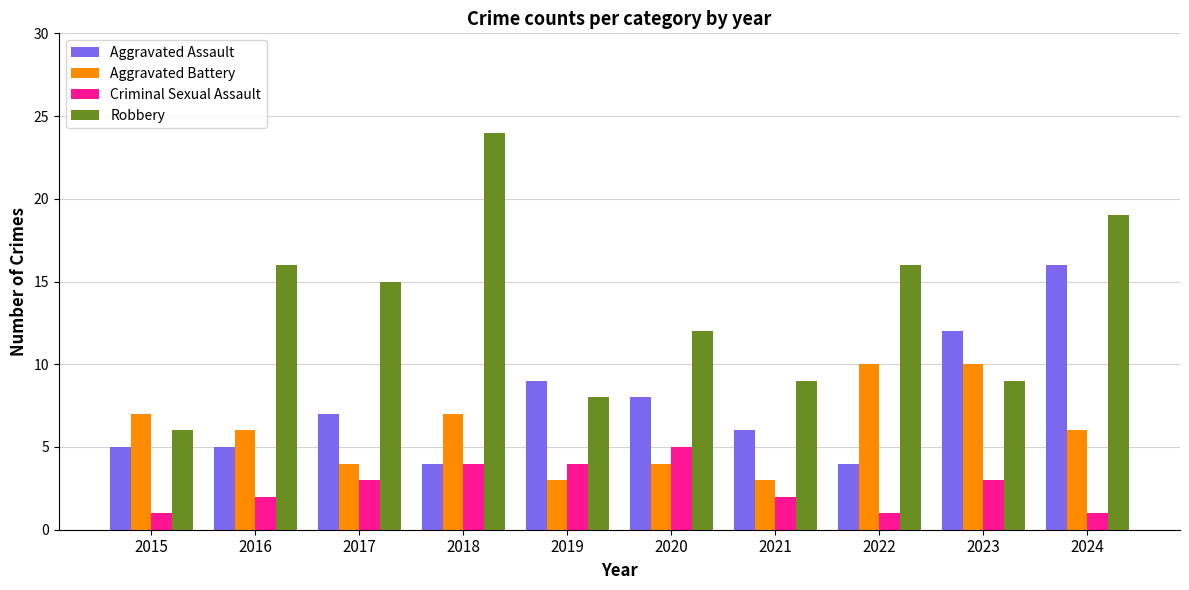

What is the spread (max minus min) of values at 2021?

7